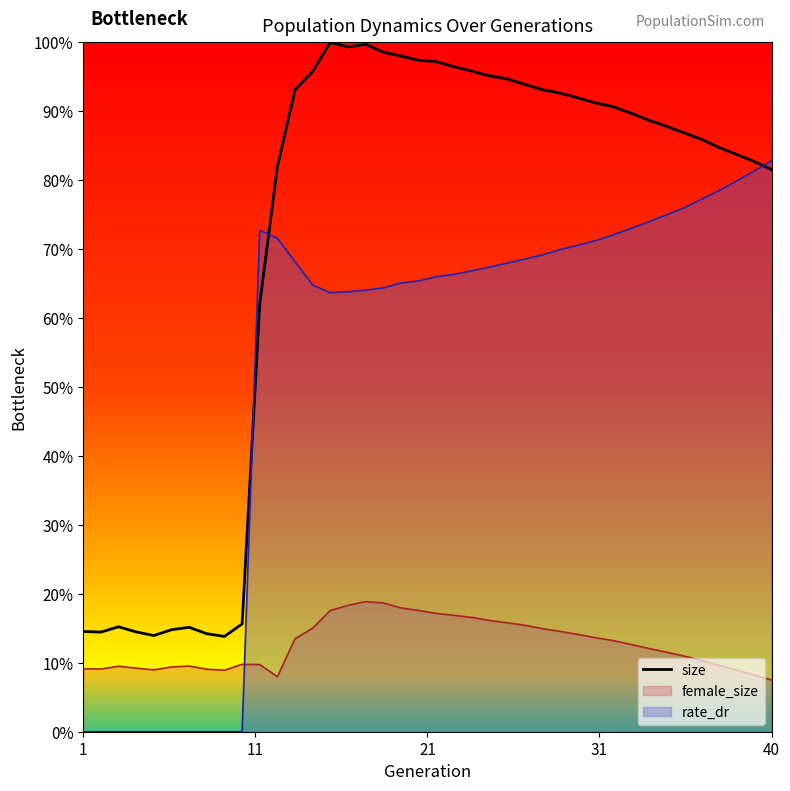

What is the spread (max minus min) of values at 11?

0.6